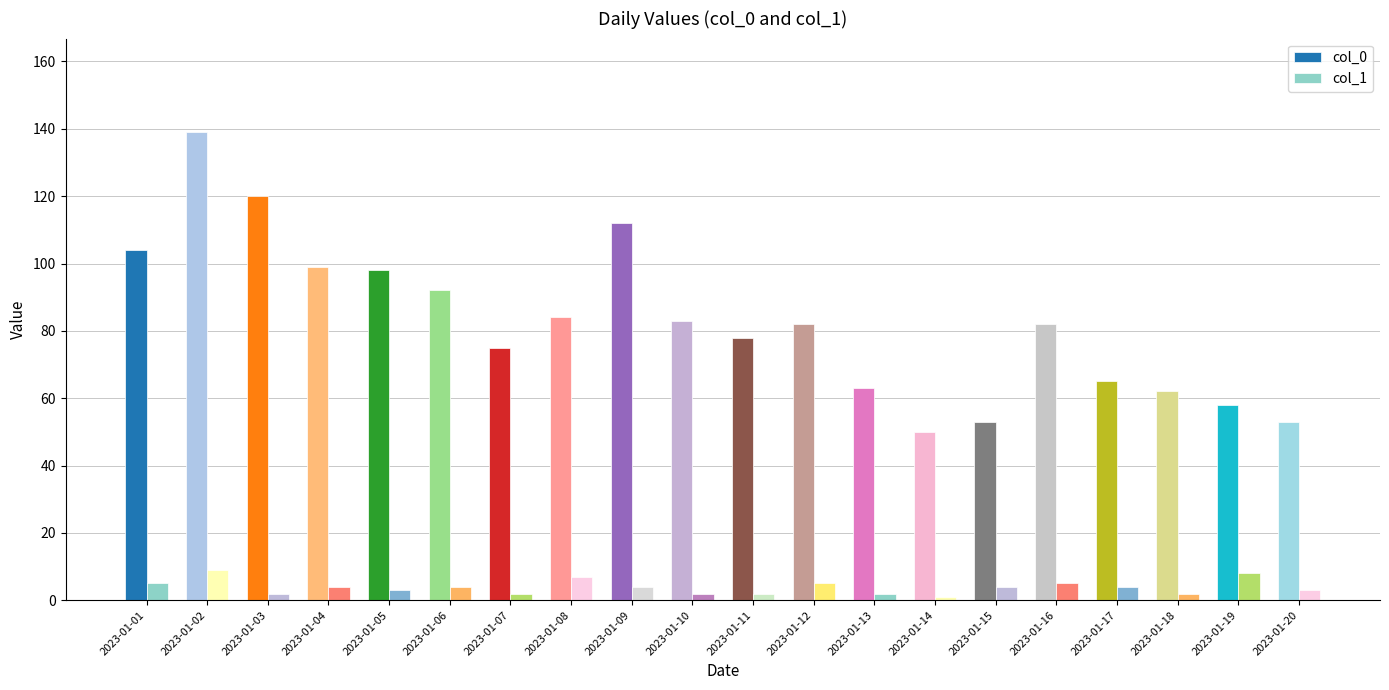

What is the value of the col_0 bar at the 17th from the left?

65